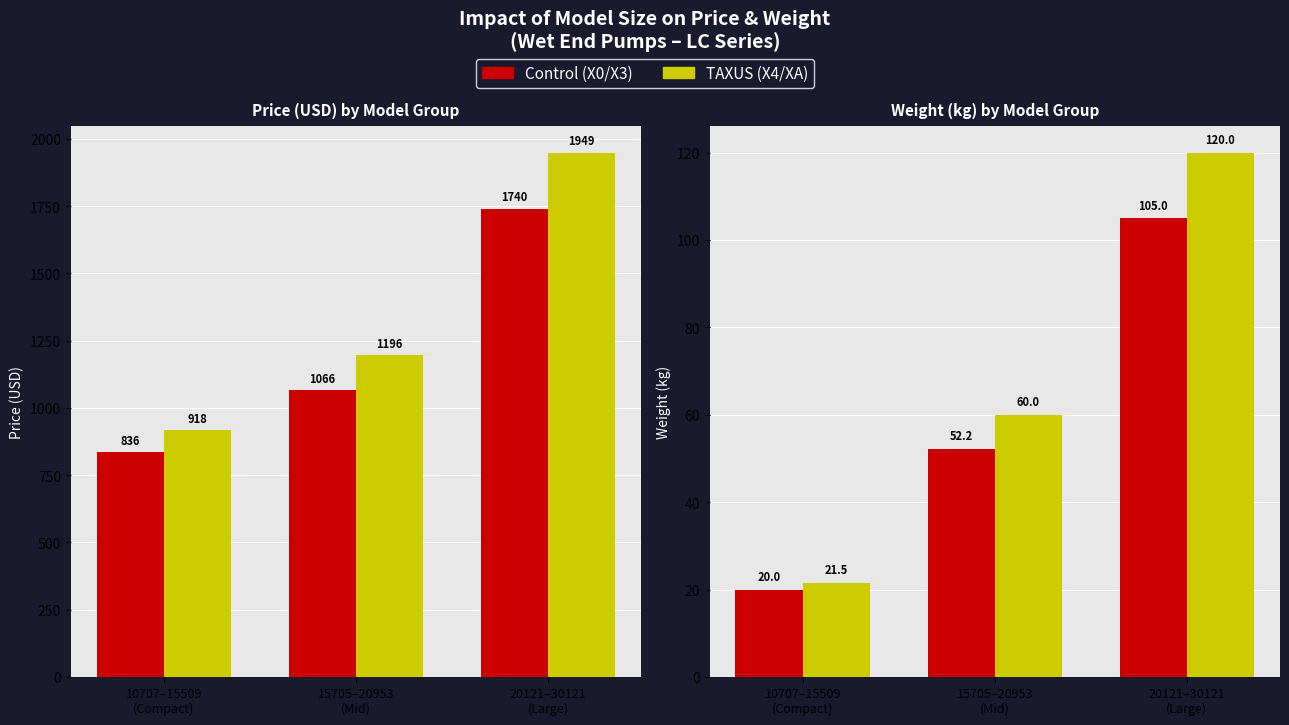

The value of Price (alt) at 20121–30121
(Large) is 1949.0. True or false?

True